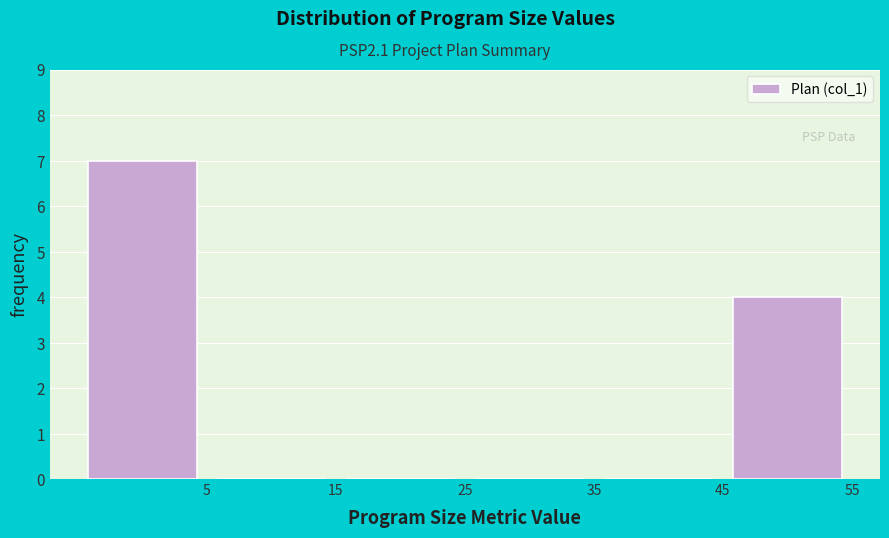

How tall is the bar that spans 45 to 55 on the x-axis? The values are not printed on the chart, so give them approximately, as read against the axis.

4